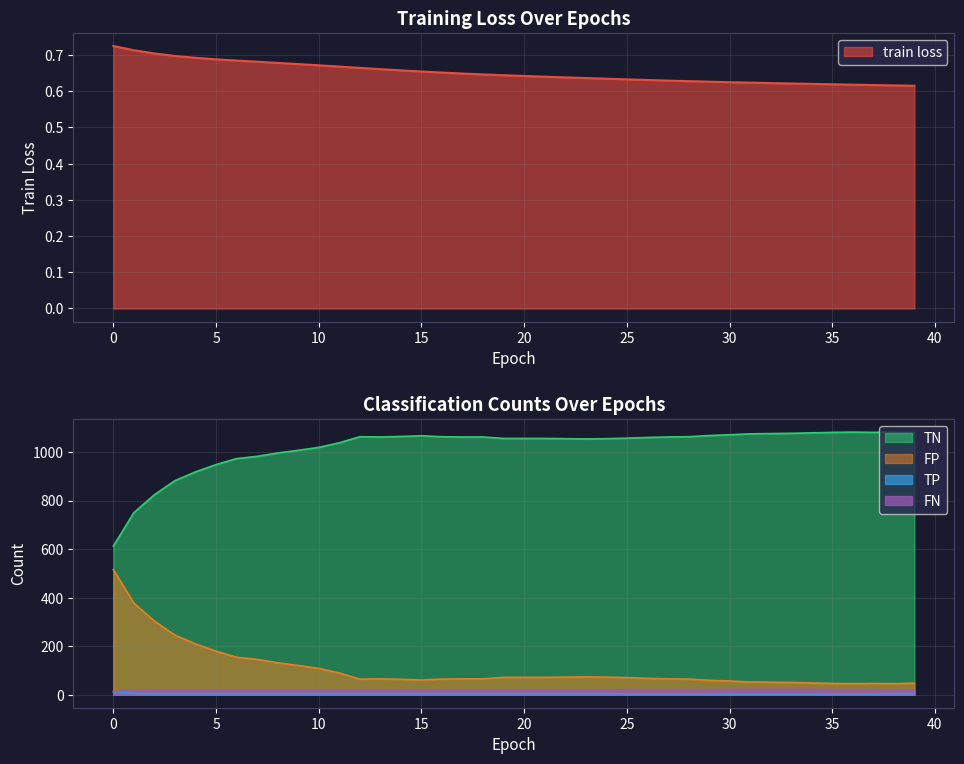

What is the total value across all series at 22?

1150.6